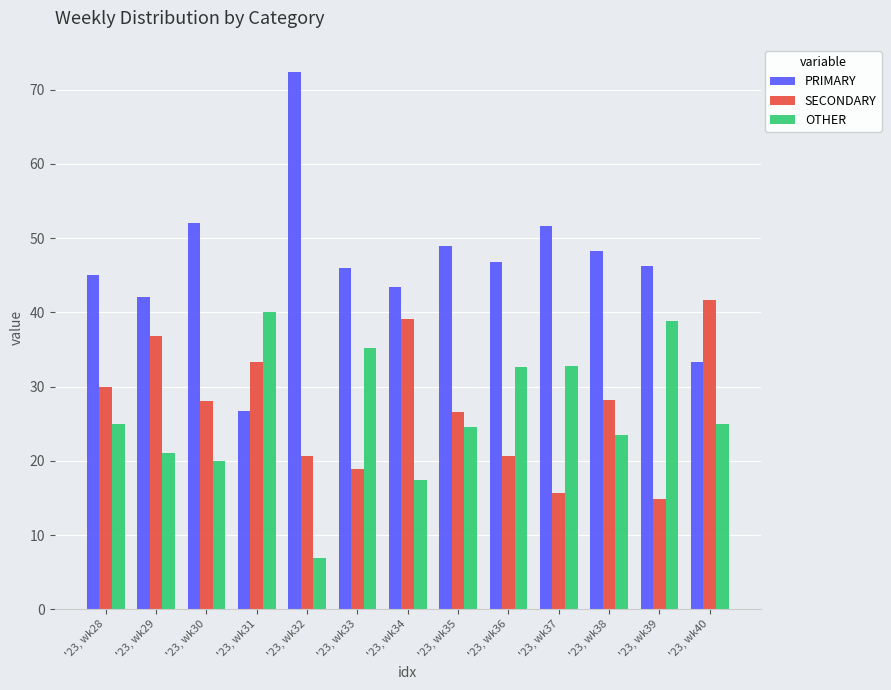

What is the spread (max minus min) of values at '23, wk32?

65.5